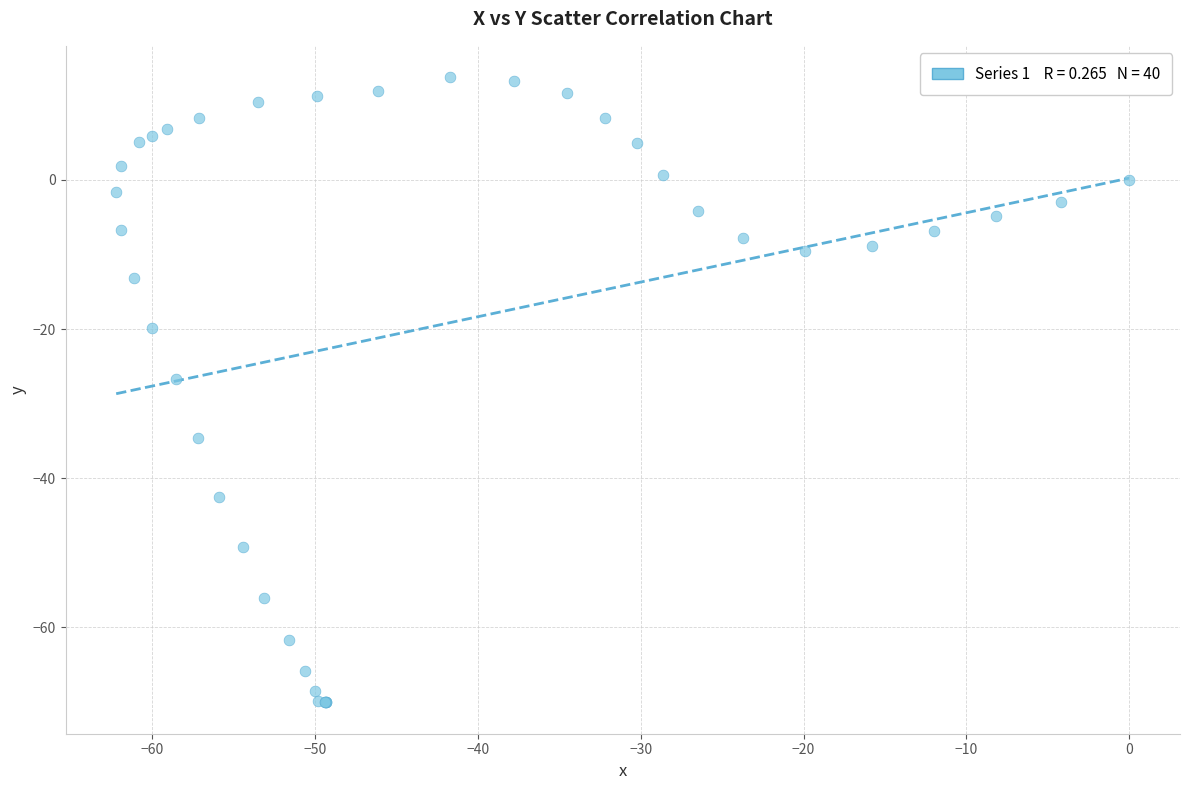

What Y value in the scatter plot is closest to -28?

-26.7